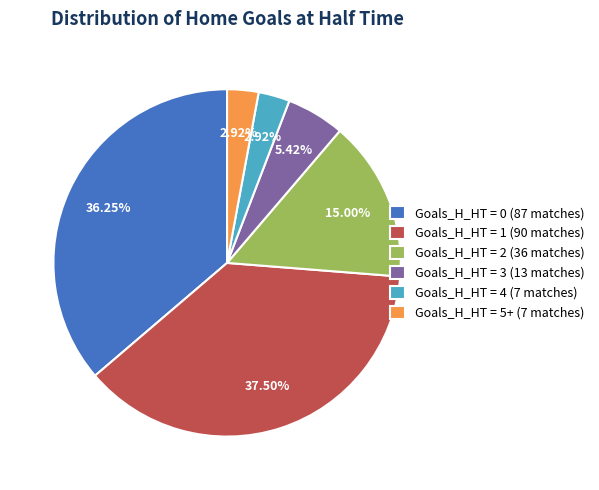

Is the sum of Goals_H_HT = 0 (87 matches) and Goals_H_HT = 4 (7 matches) greater than half?

No